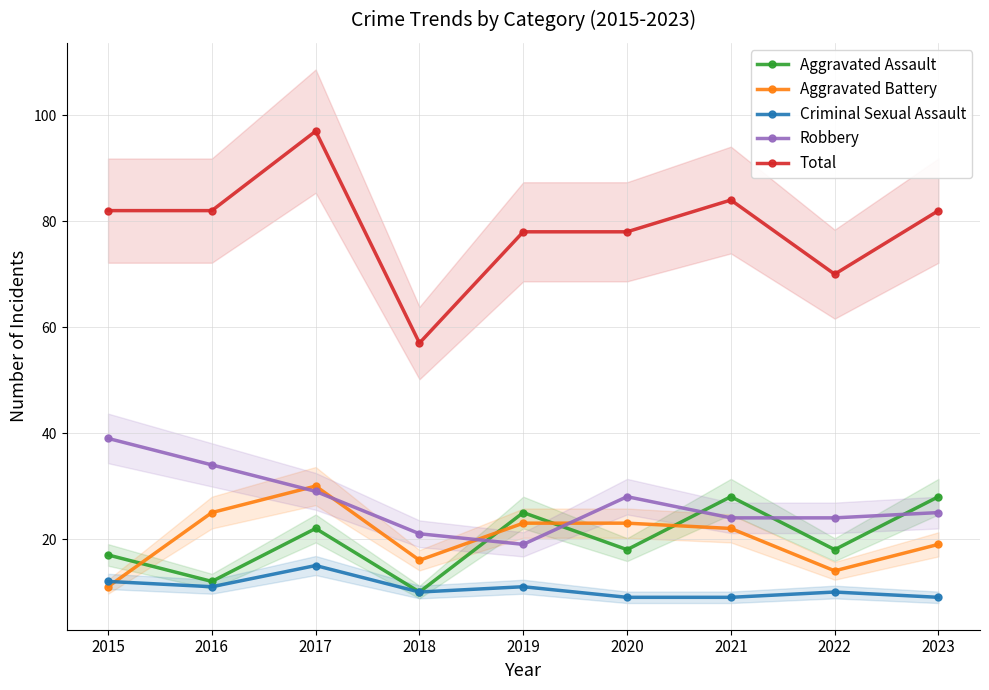

At which label is Robbery closest to 29?

2017